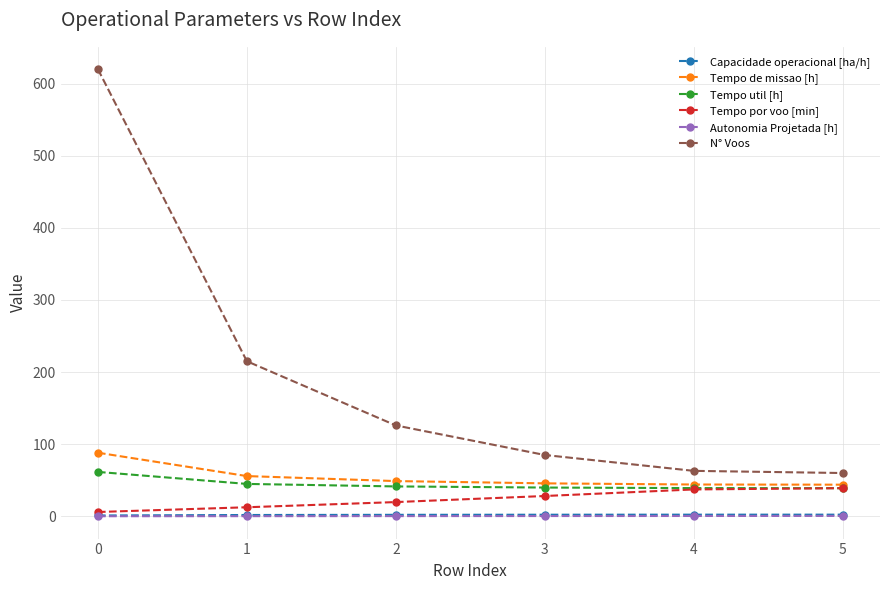

What is the value of the Tempo de missao [h] point at the 6th from the left?

43.8